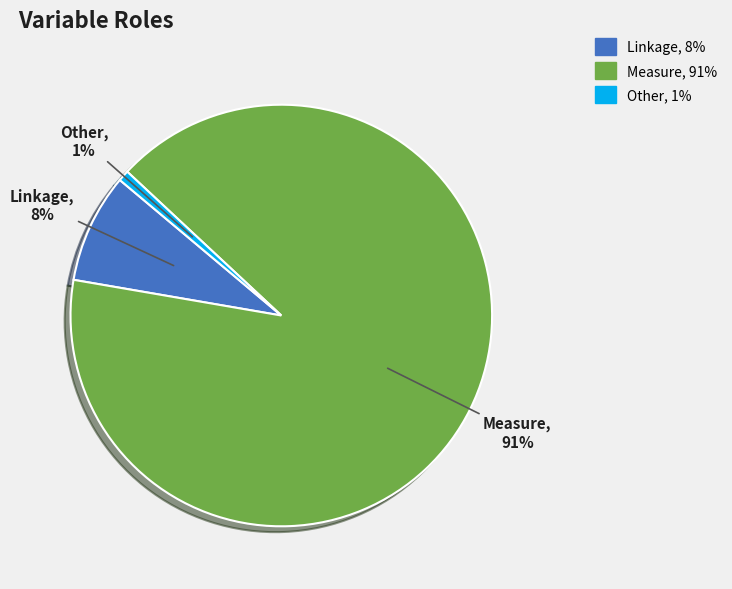

Do Other and Measure together represent more than half of the pie?

Yes